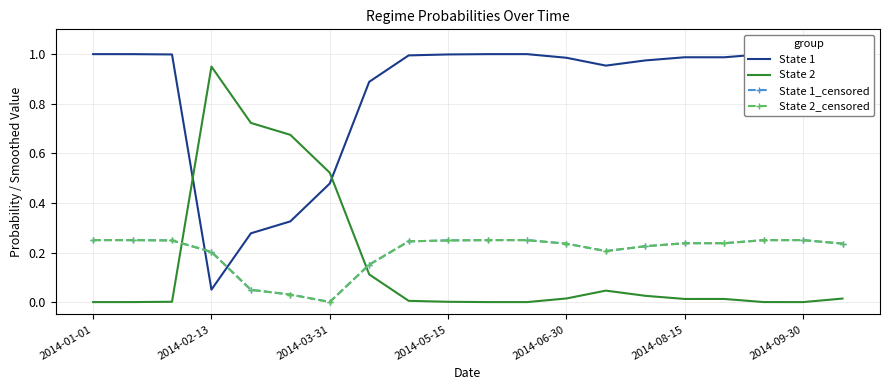

At which label does State 2 reach its peak?

2014-02-13